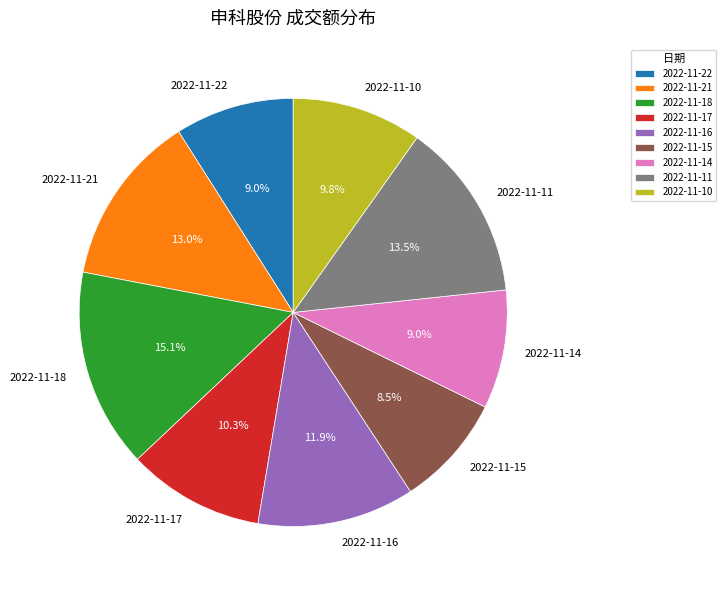

How many segments does this pie chart have?

9